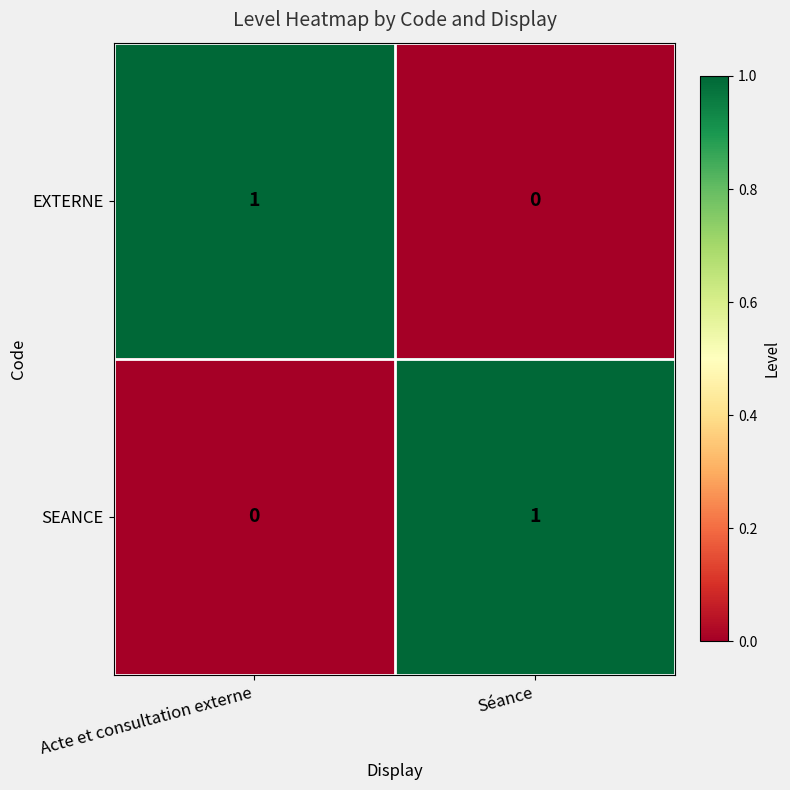

True or false: EXTERNE has a value of 1 at Acte et consultation externe.

True